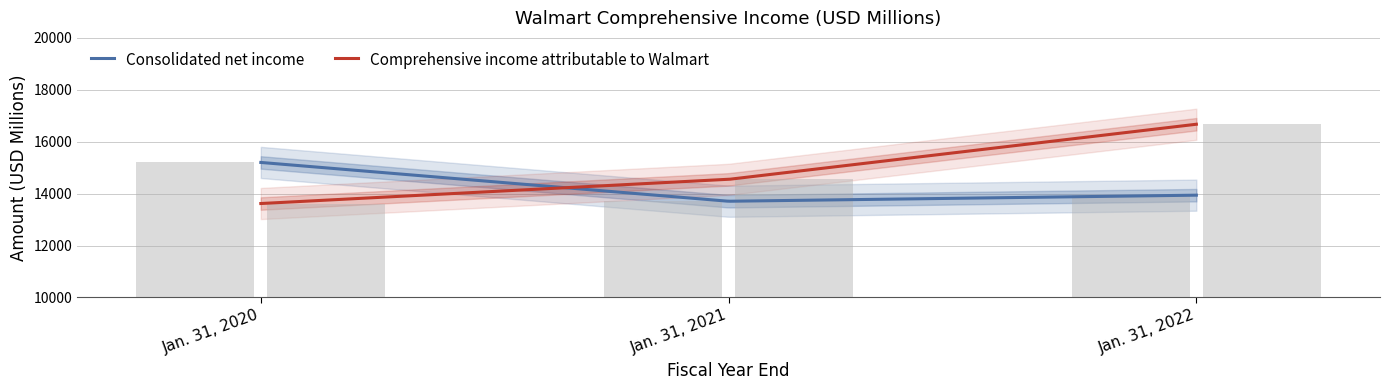

What is the difference between the maximum and minimum values in the Consolidated net income series?

1495